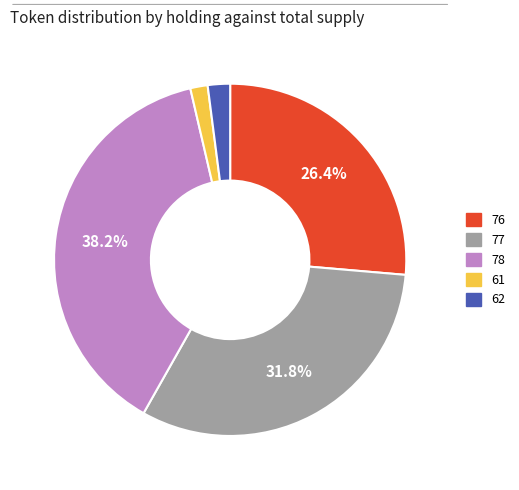

To the nearest percent, what is the difference between the 77 and 76 slice percentages?

5%